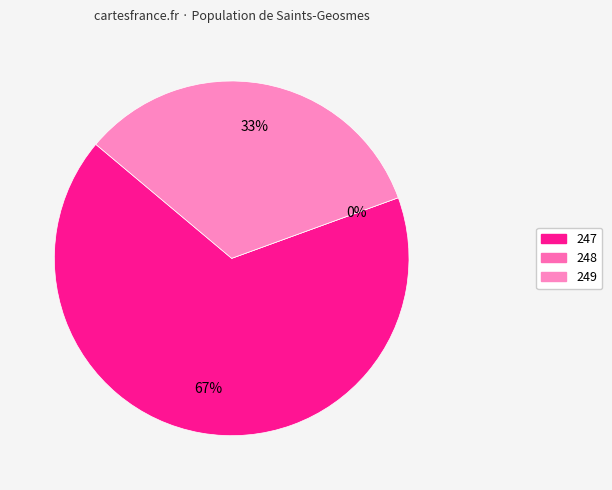

To the nearest percent, what portion does 247 represent?

67%